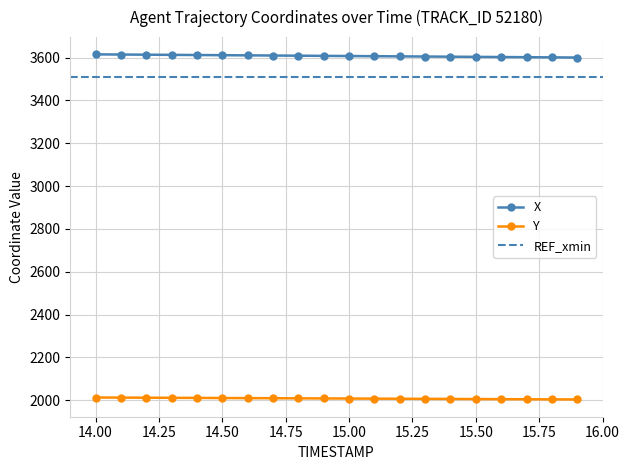

Rank the series by their maximum value, from highest to lowest.

X, Y